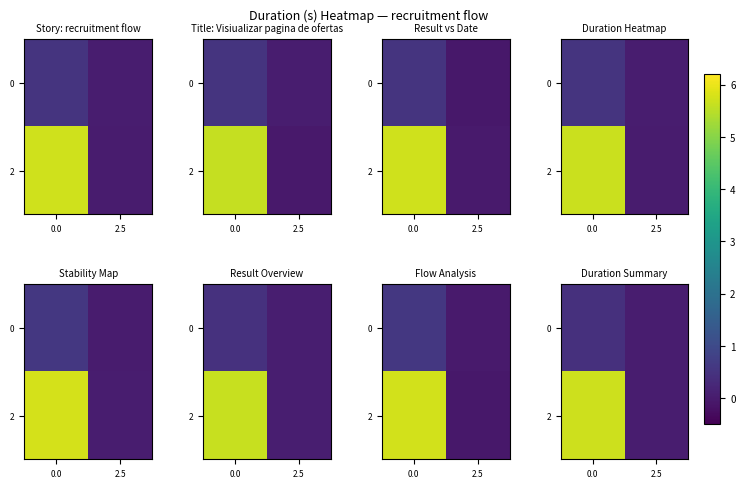

Is it true that row_0 equals 0.4 at 0.0?

True